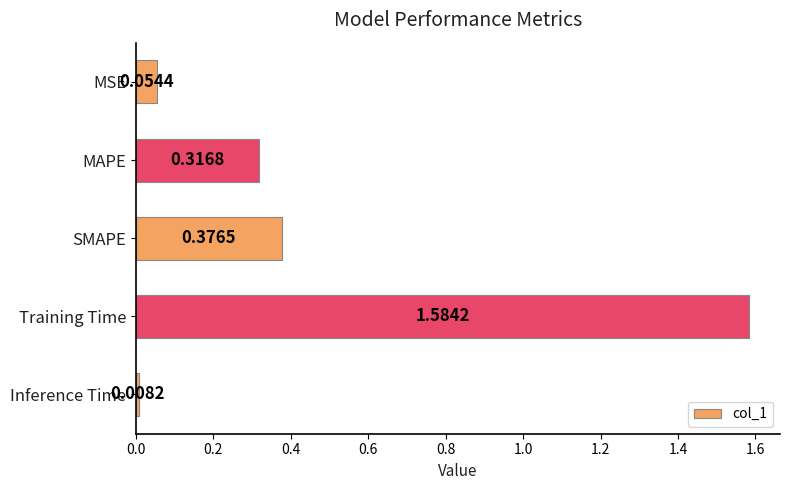

What is the change in value from MSE to MAPE?

+0.3